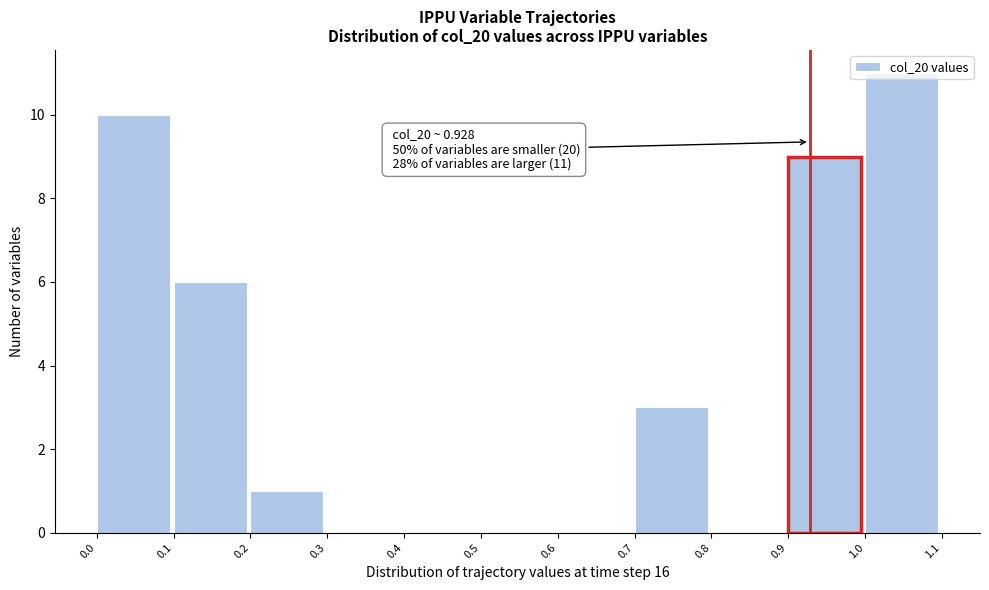

Over which range of the x-axis is the bar tallest?

1.0 to 1.1